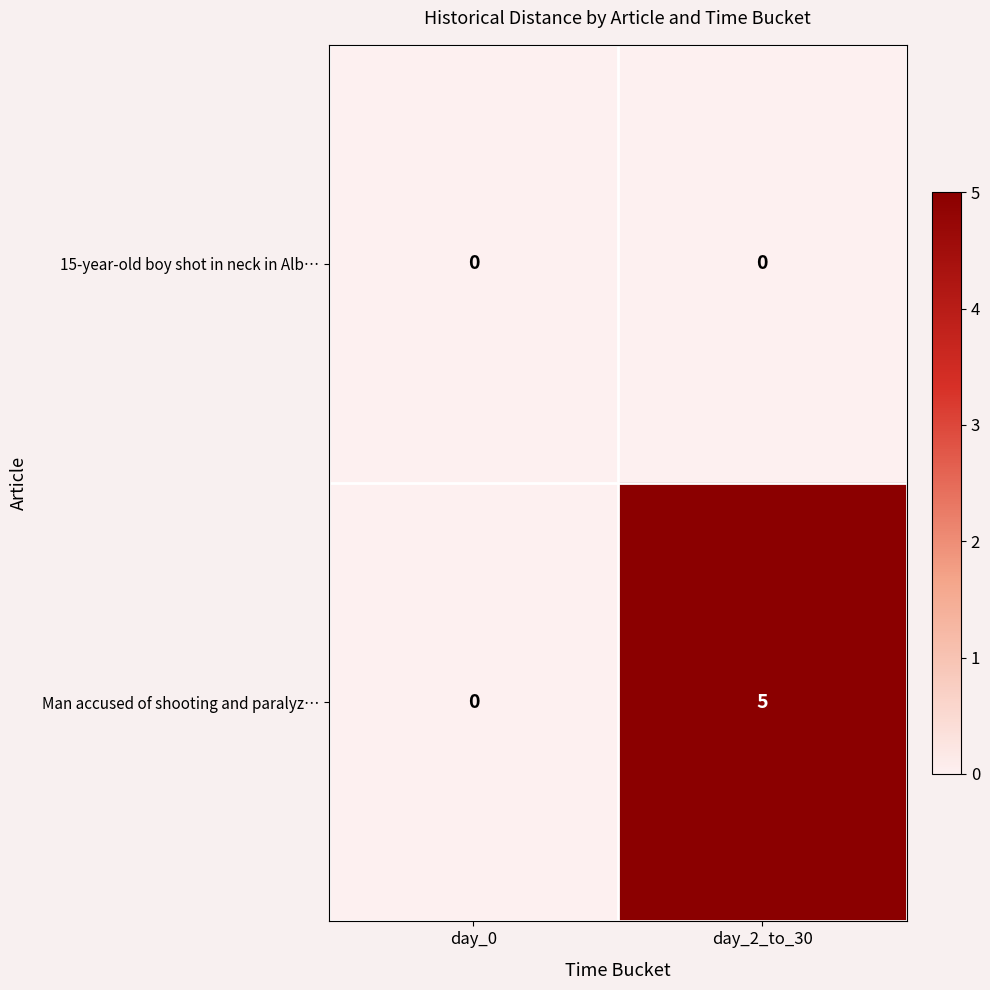

Which series has the largest range (max minus min)?

Man accused of shooting and paralyz…